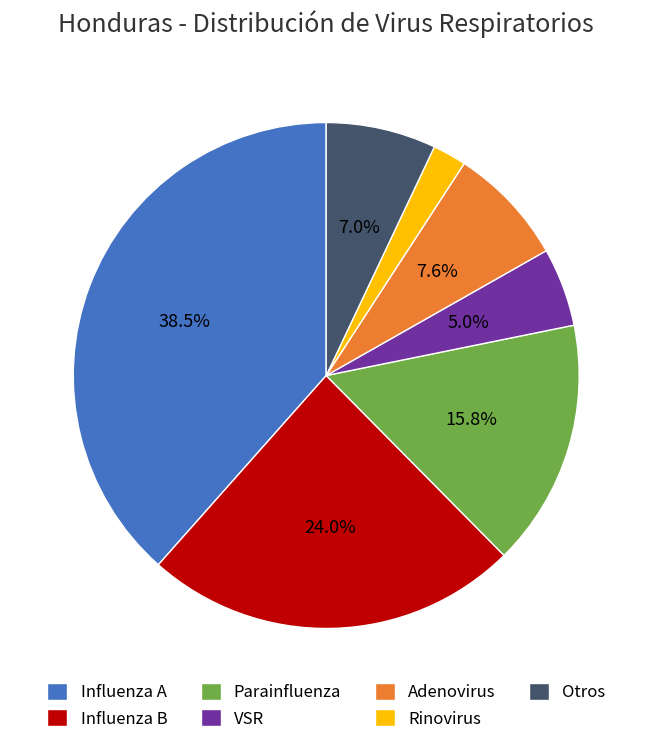

What percentage is the Otros slice, to the nearest percent?

7%